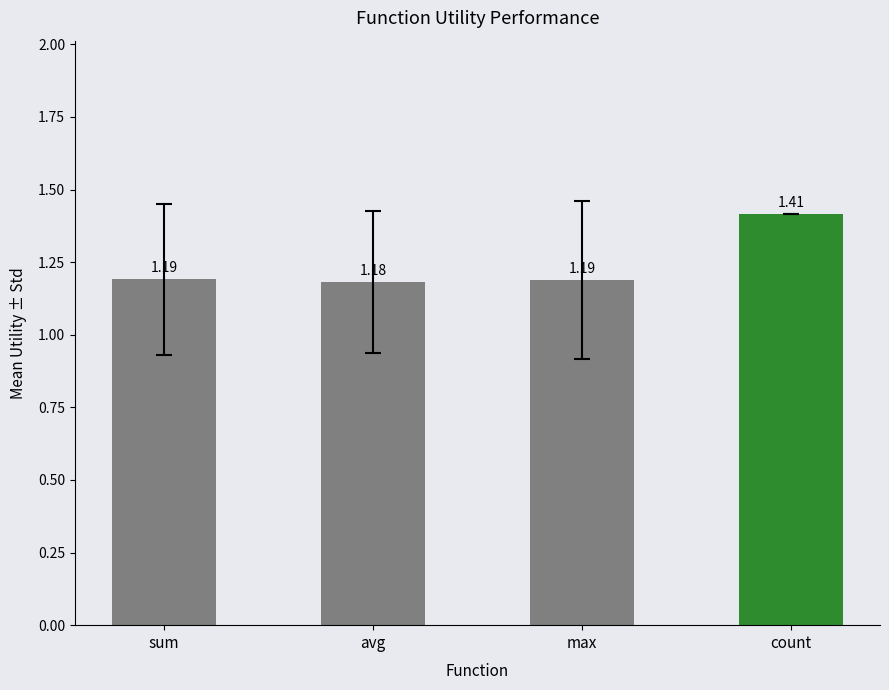

Where is the data nearest to the value 1?

avg